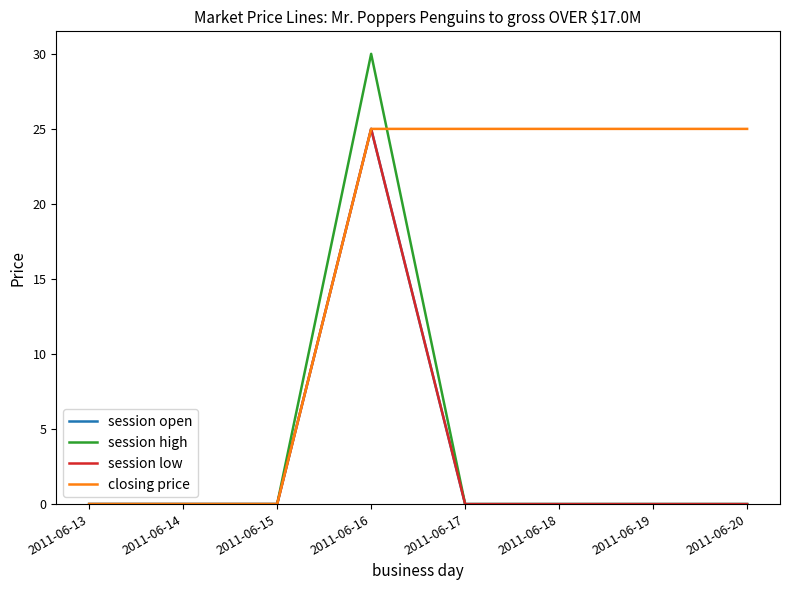

What is the difference between the maximum and minimum values in the session open series?

25